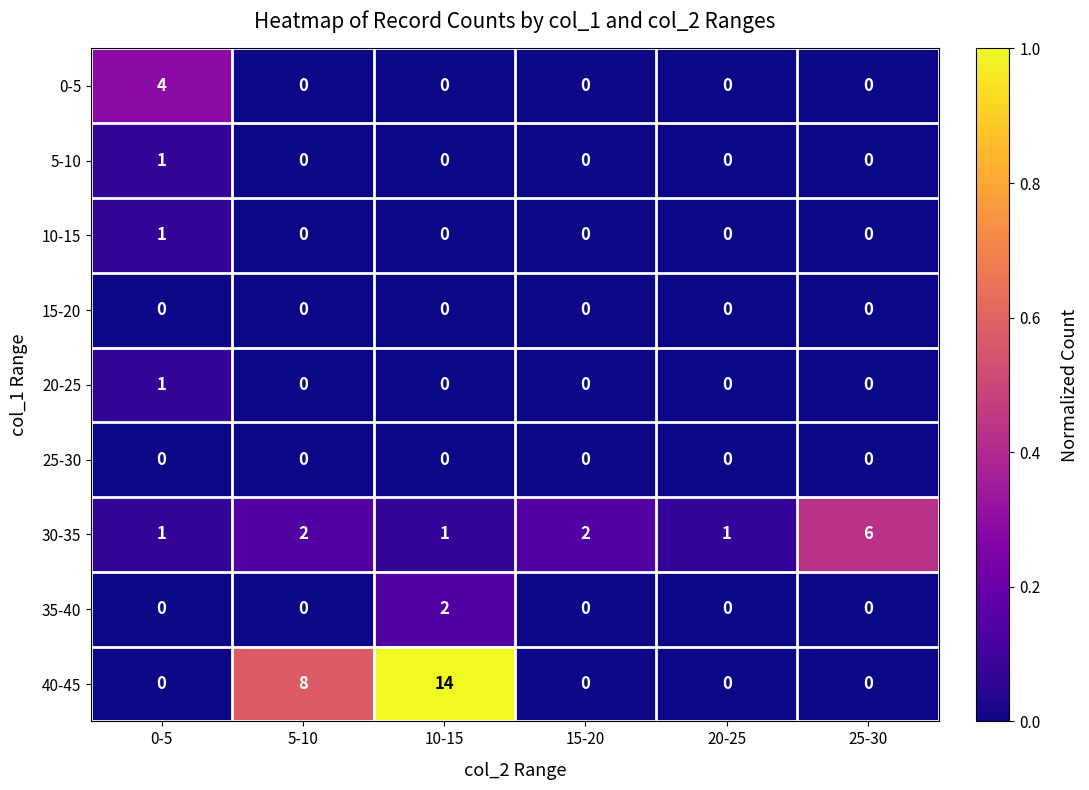

What is the spread (max minus min) of values at 10-15?

14